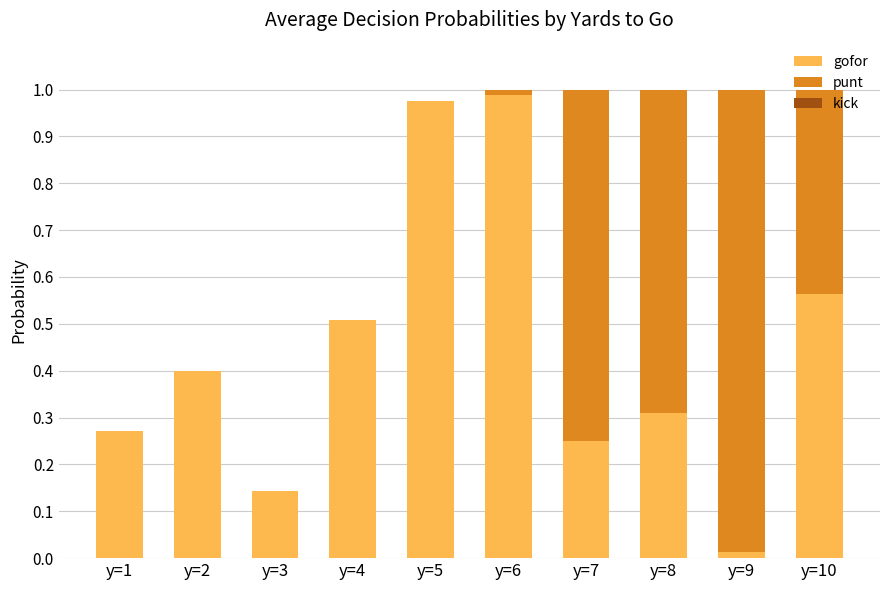

The value of gofor at y=9 is 0.0. True or false?

True